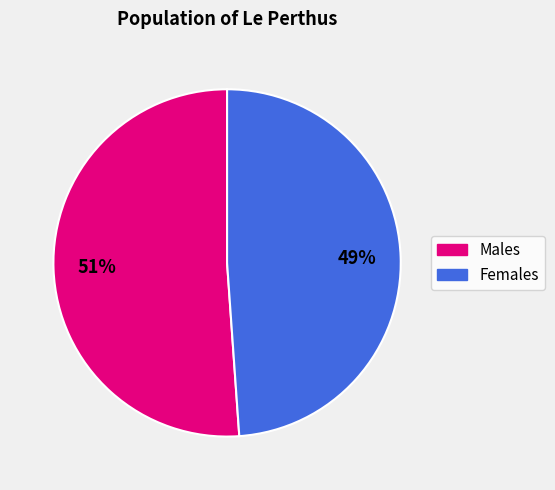

What is the smallest slice in the pie chart?

Females